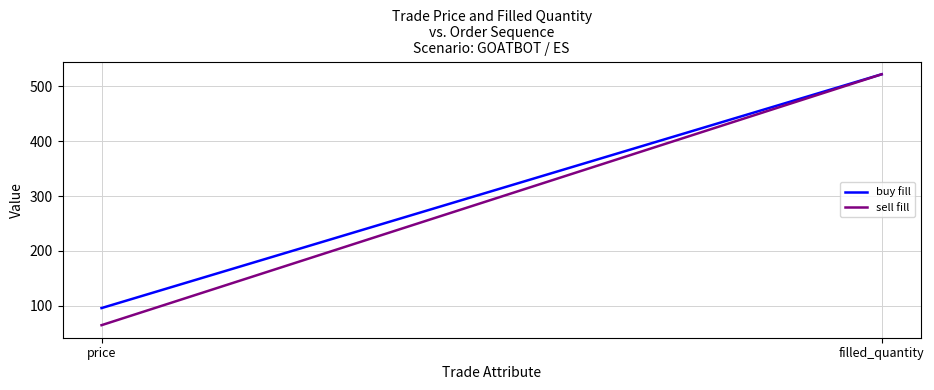

How many data points does each series have?

2